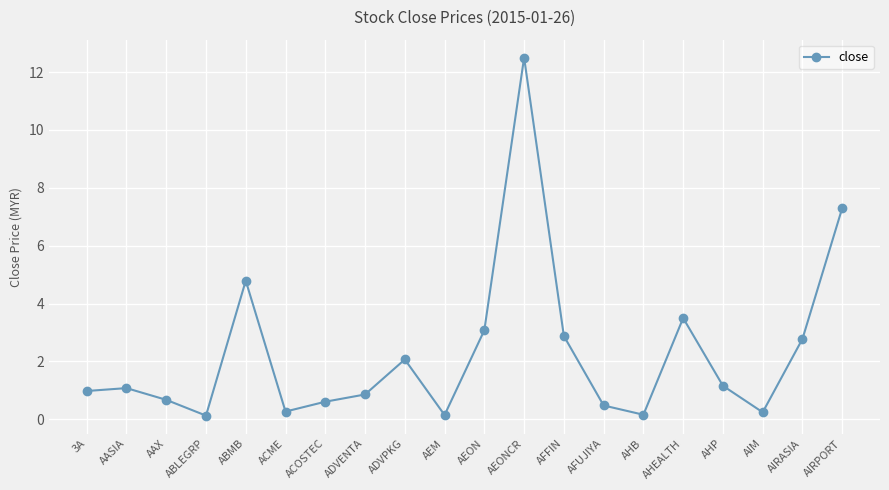

What position from the right is ABLEGRP?

17